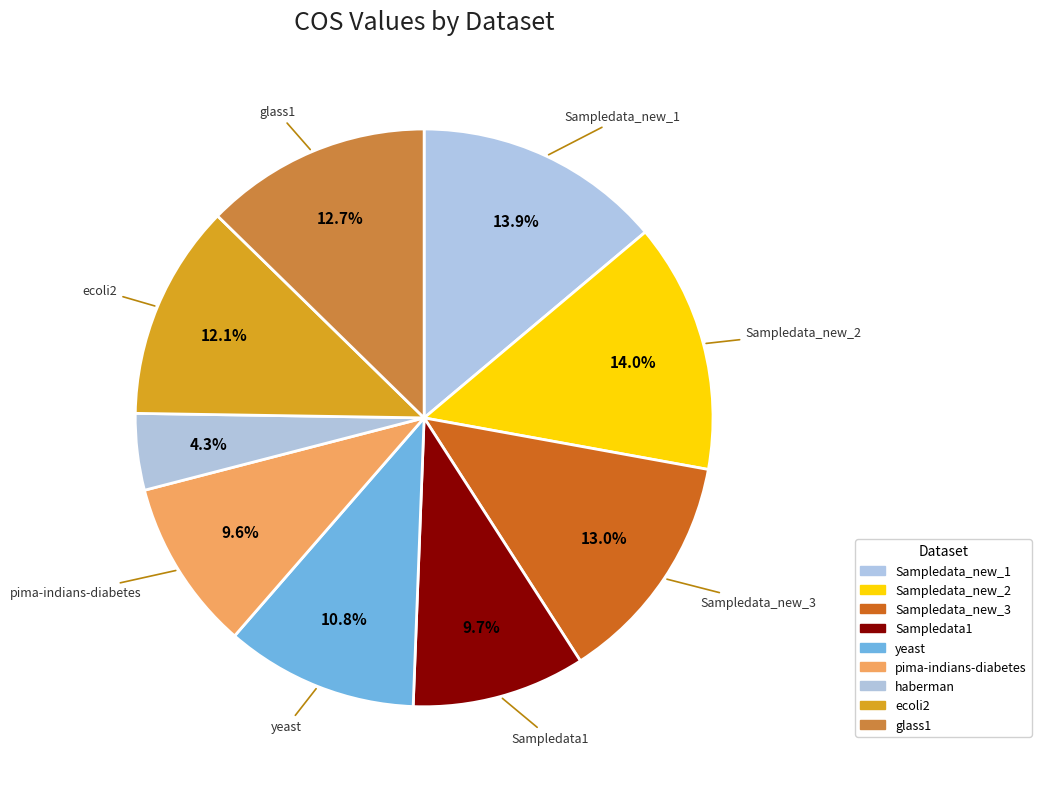

To the nearest percent, what is the average slice percentage?

11%